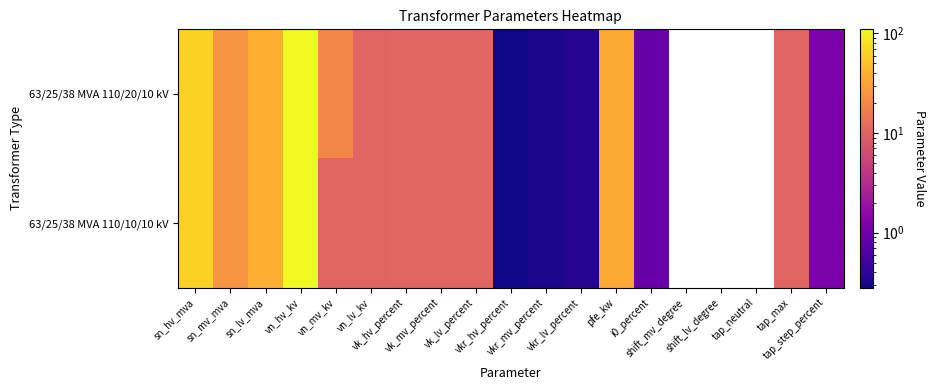

How many values in the 63/25/38 MVA 110/10/10 kV series are below 10?

5